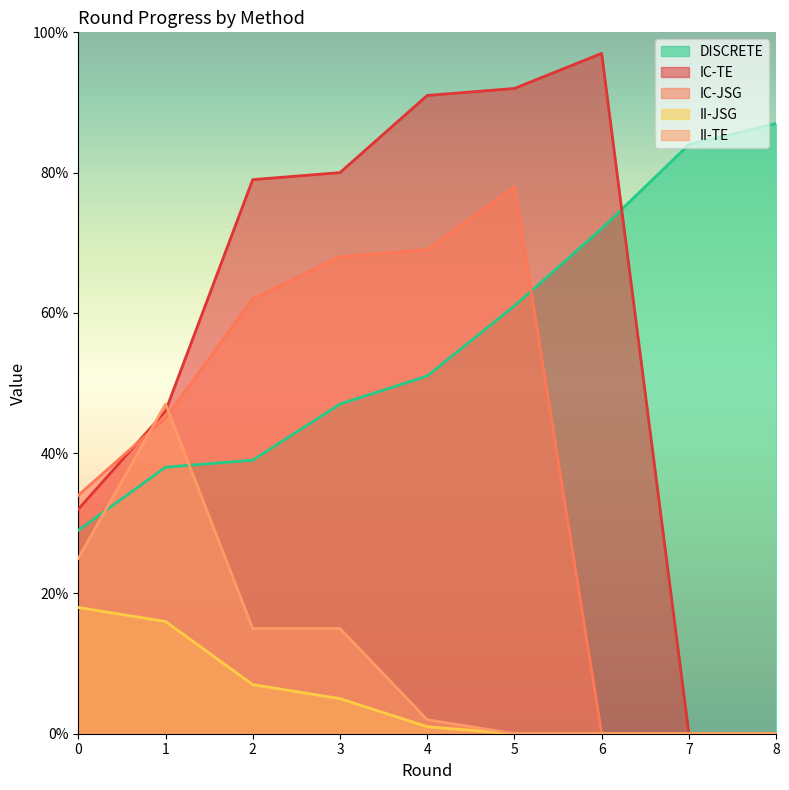

What is the value of the IC-JSG point at the 2nd from the left?

45